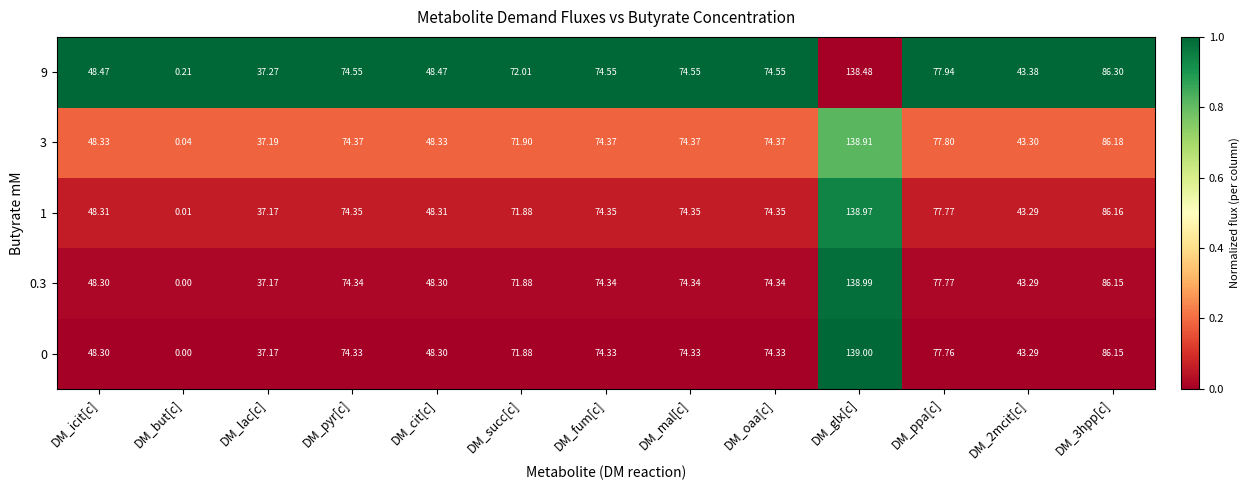

Which category has the highest value in the 3 series?

DM_glx[c]